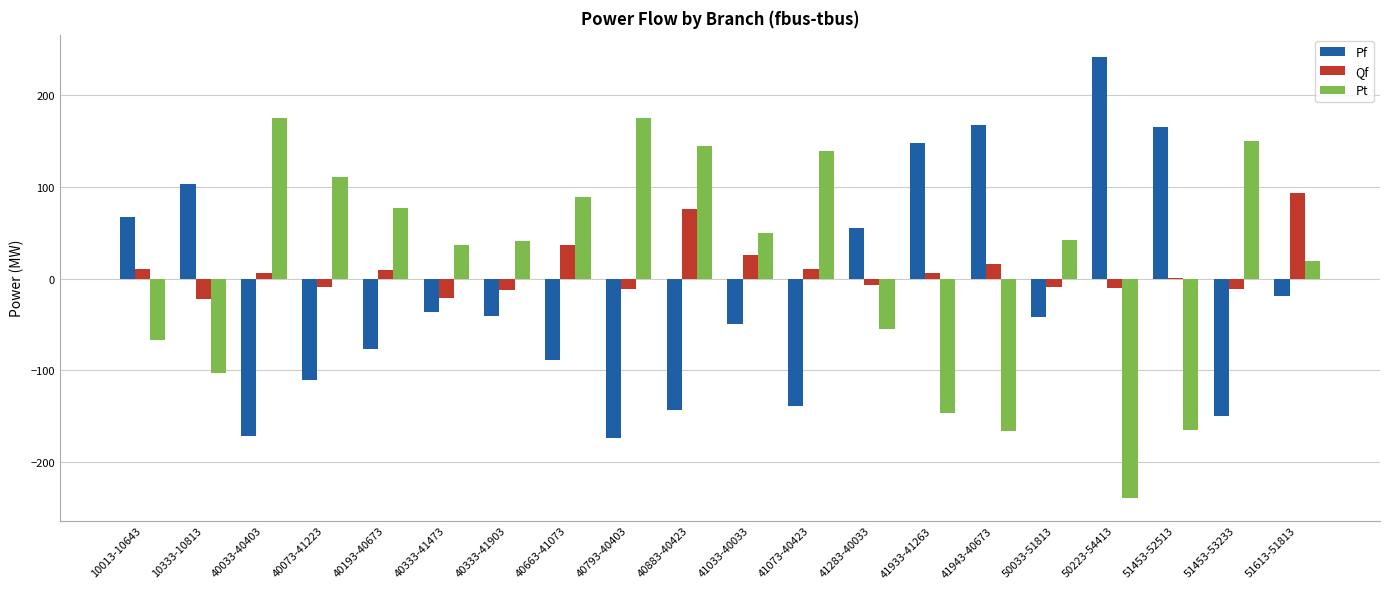

What is the greatest value displayed?

241.6